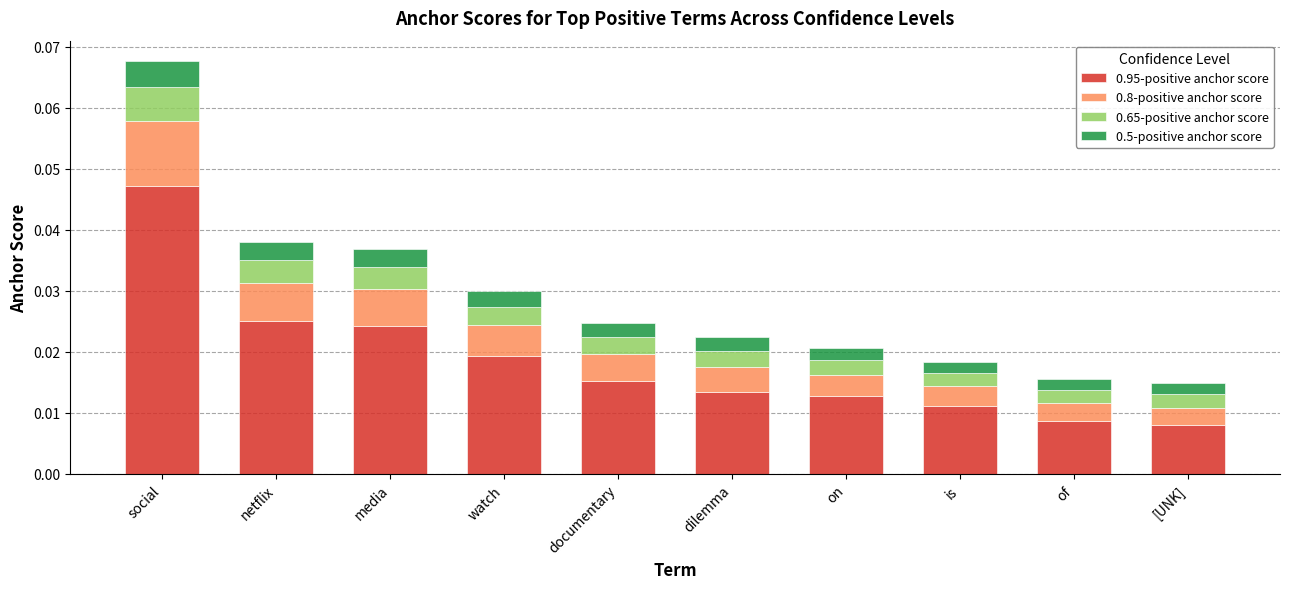

At which category is the sum across all series the highest?

social